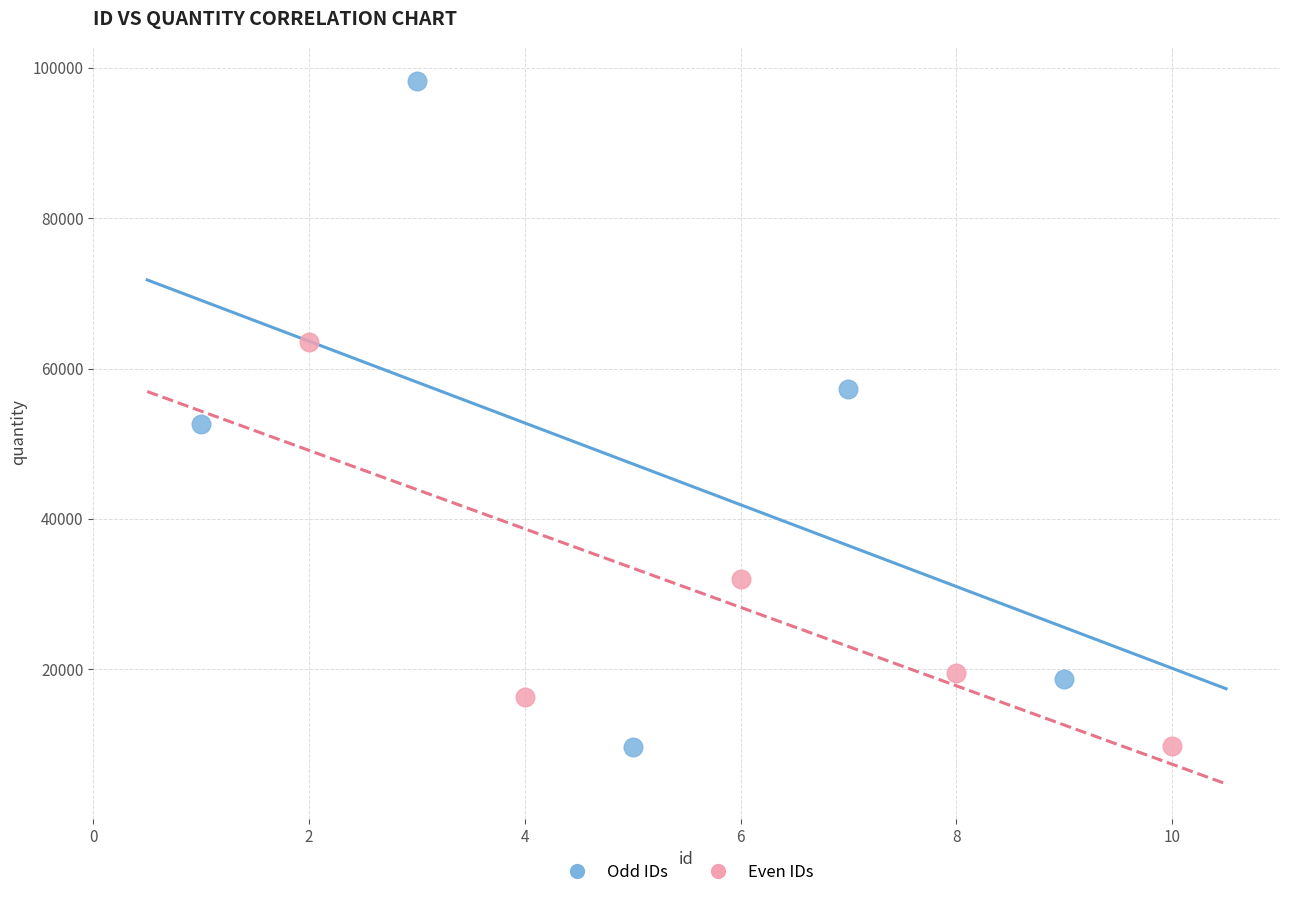

Which series has the largest Y range (max minus min)?

Odd IDs